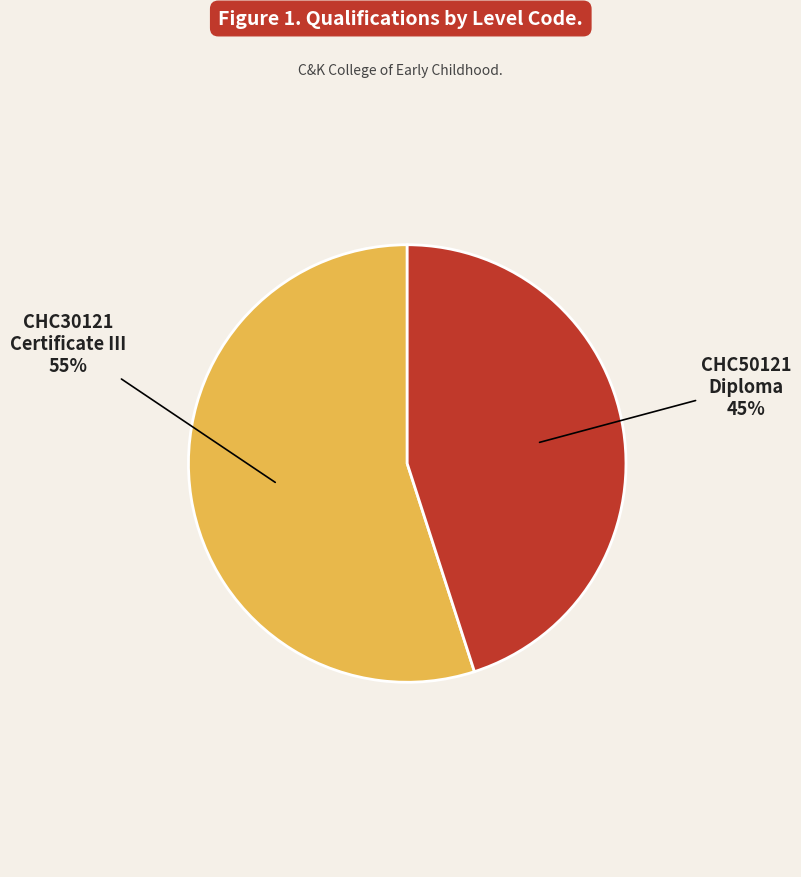

What is the smallest slice in the pie chart?

CHC50121 Diploma